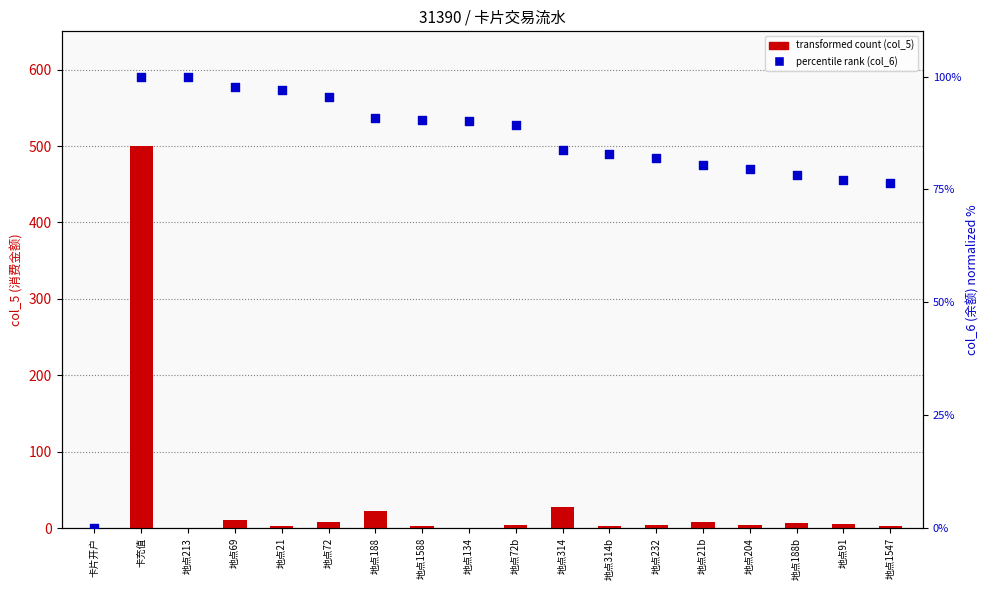

What are all the series names shown in the legend?

transformed count (col_5), percentile rank (col_6)